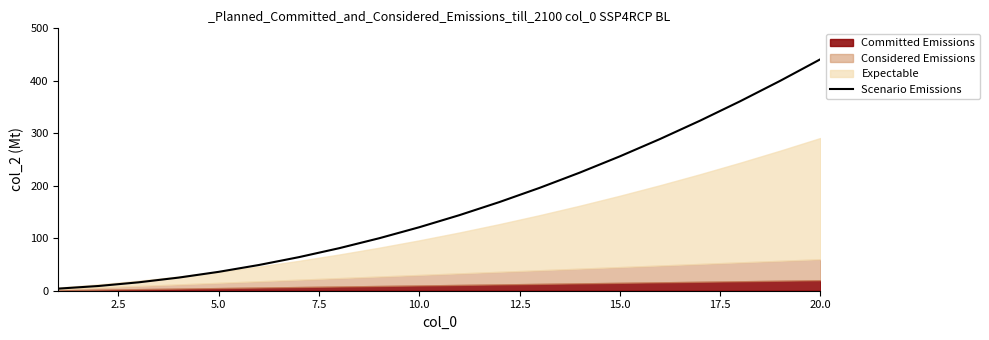

At which label does Scenario Emissions reach its peak?

20.0